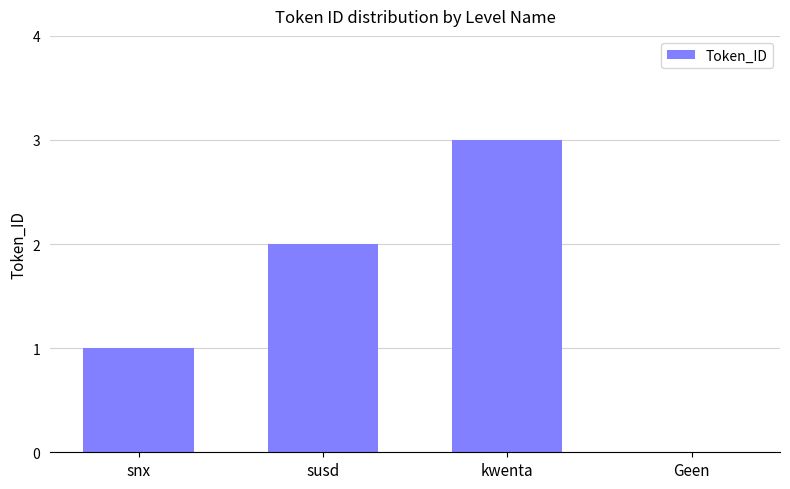

What is the approximate value at kwenta?

3